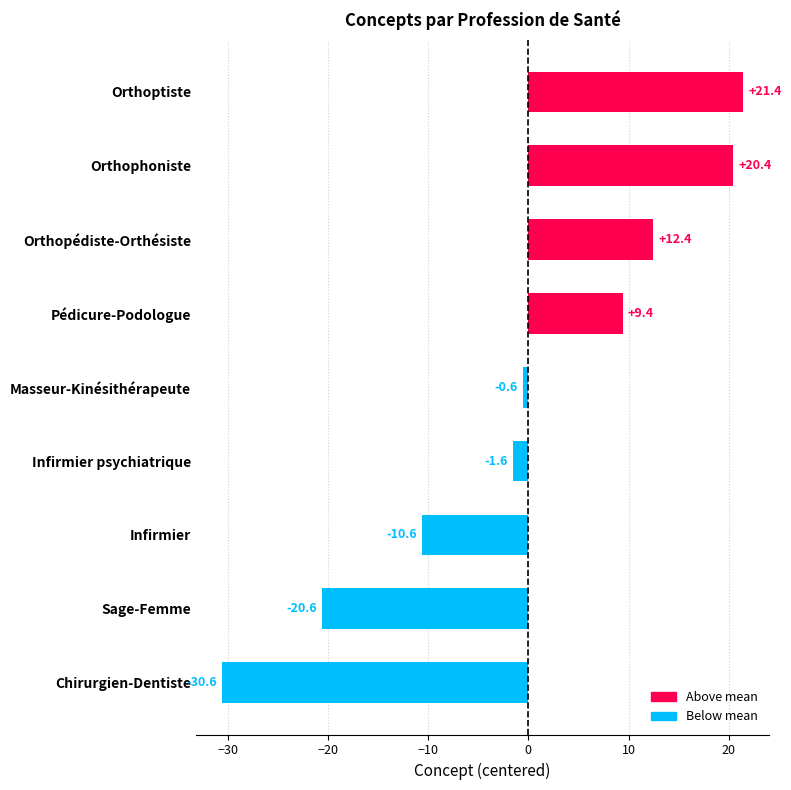

List the labels in order of value, largest first.

Orthoptiste, Orthophoniste, Orthopédiste-Orthésiste, Pédicure-Podologue, Masseur-Kinésithérapeute, Infirmier psychiatrique, Infirmier, Sage-Femme, Chirurgien-Dentiste